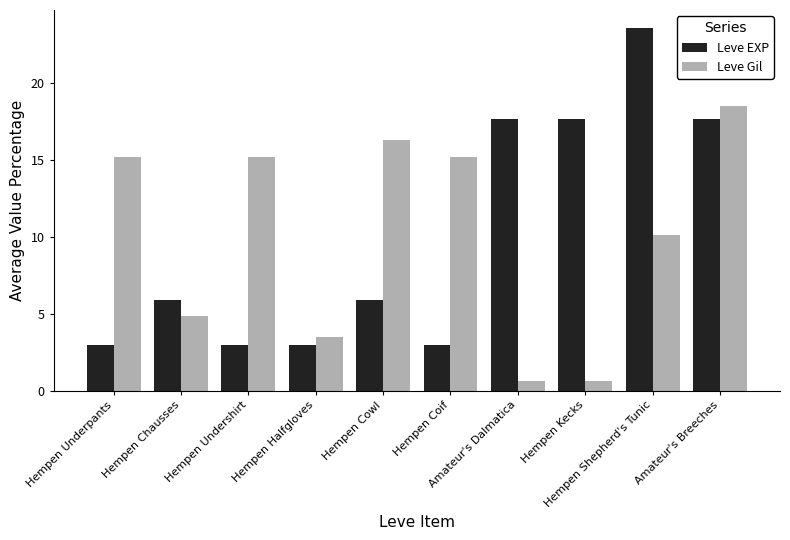

How many bars are there in total?

20